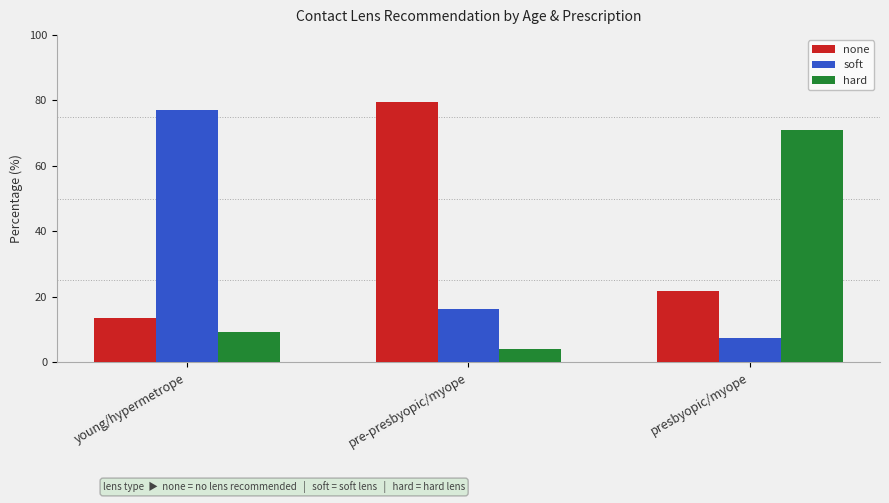

Rank the series by their maximum value, from highest to lowest.

none, soft, hard